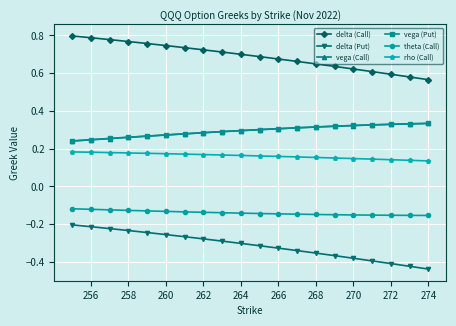

At how many categories does at least one series exceed 0?

20